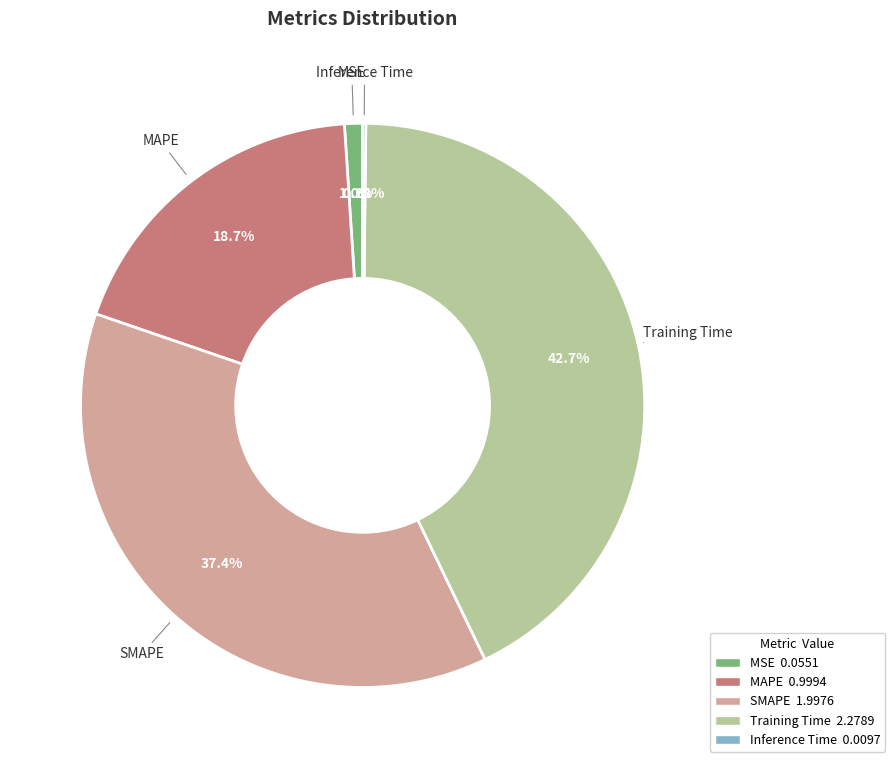

Which category has the biggest portion of the pie?

Training Time